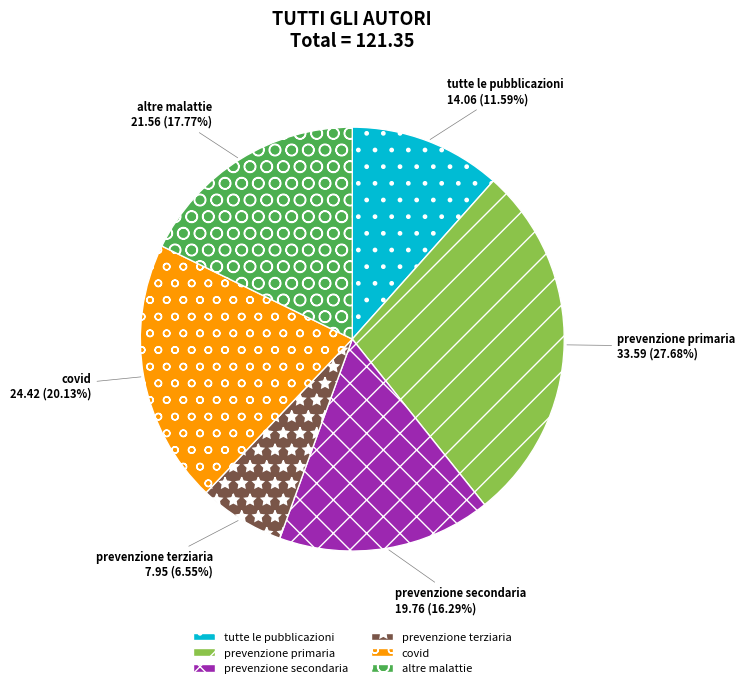

How much of the chart is everything except altre malattie?

82.2%